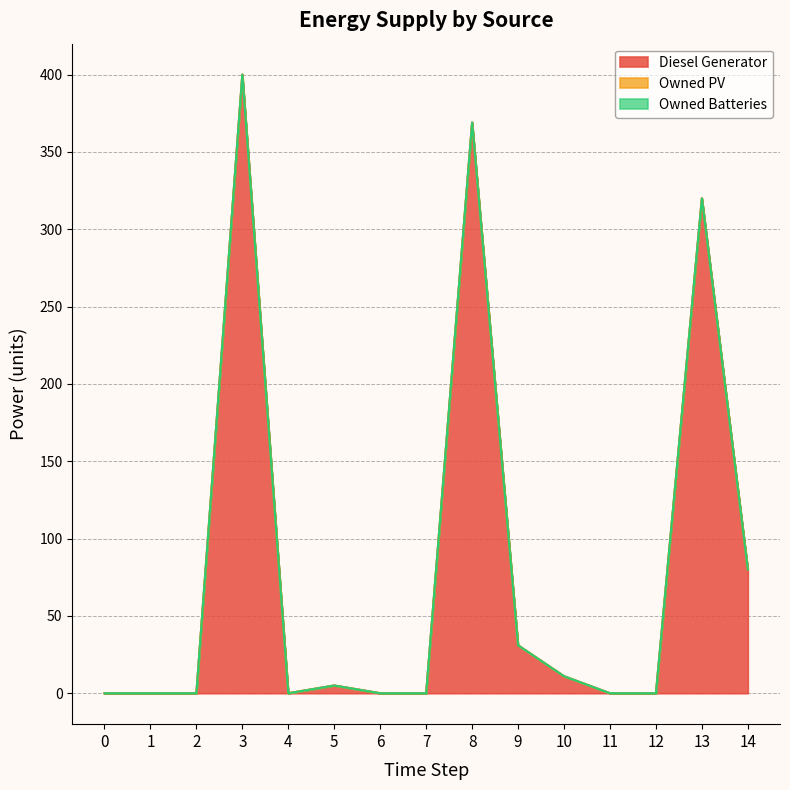

At which category is the sum across all series the highest?

3